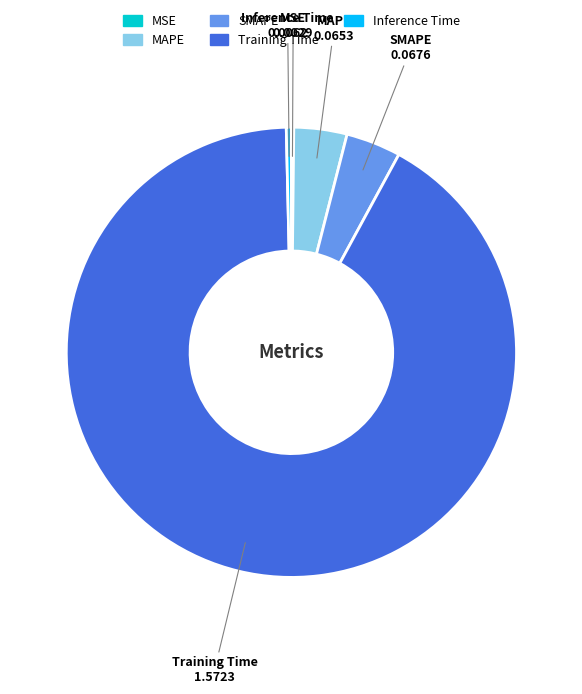

Do SMAPE and Training Time together represent more than half of the pie?

Yes